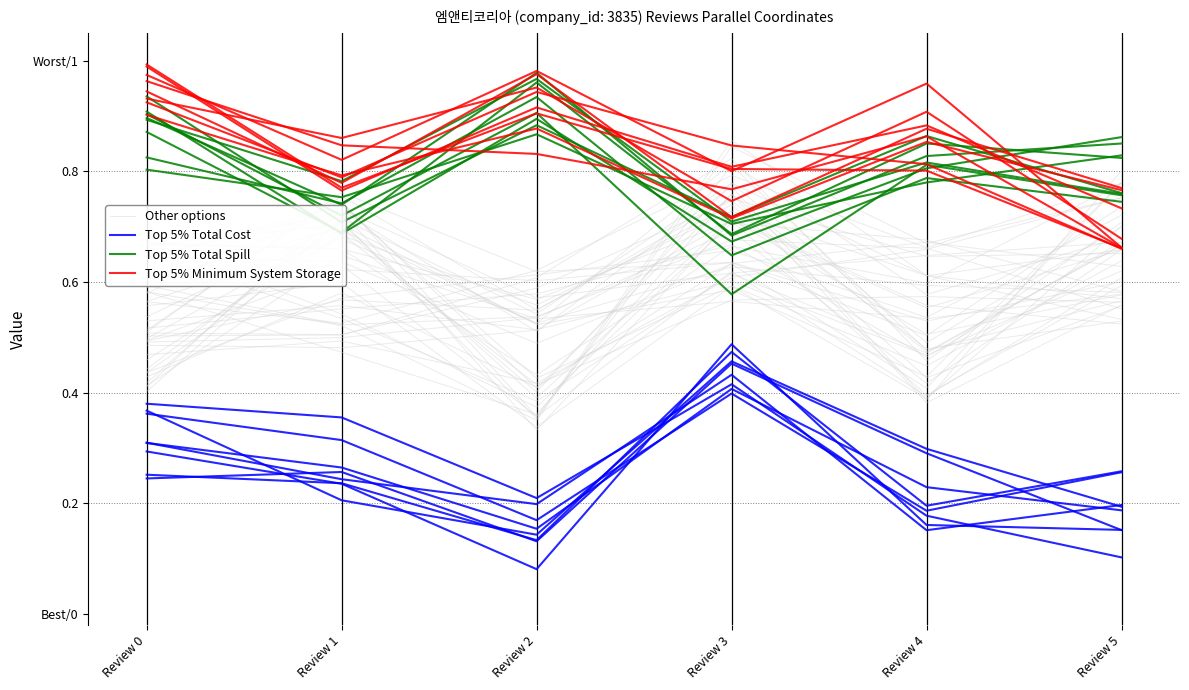

Between which two adjacent categories do Other options and Top 5% Total Spill first intersect?

Review 0 and Review 1